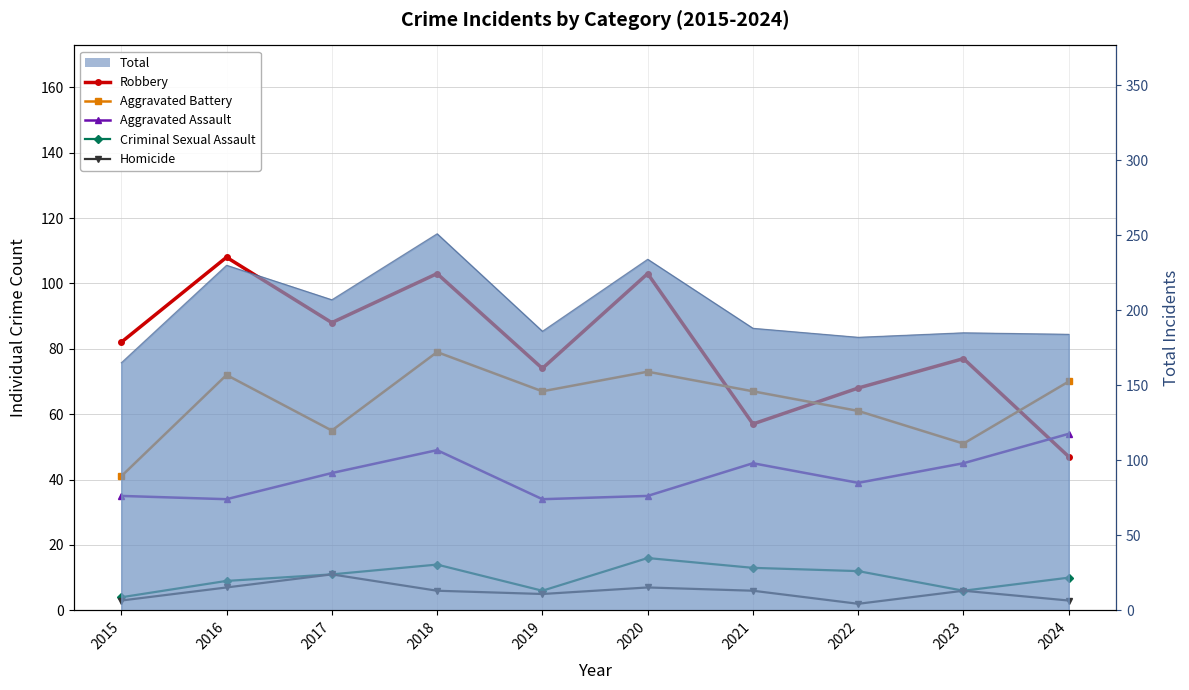

At how many categories does at least one series exceed 66?

10